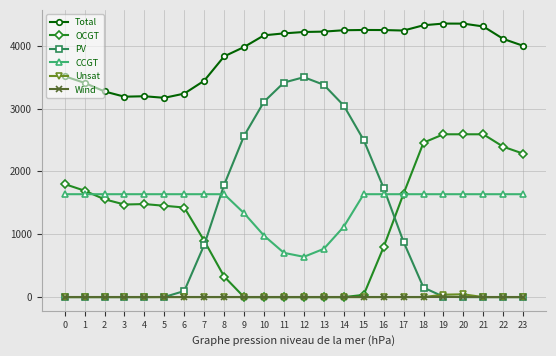

True or false: Wind and CCGT intersect in this chart.

False